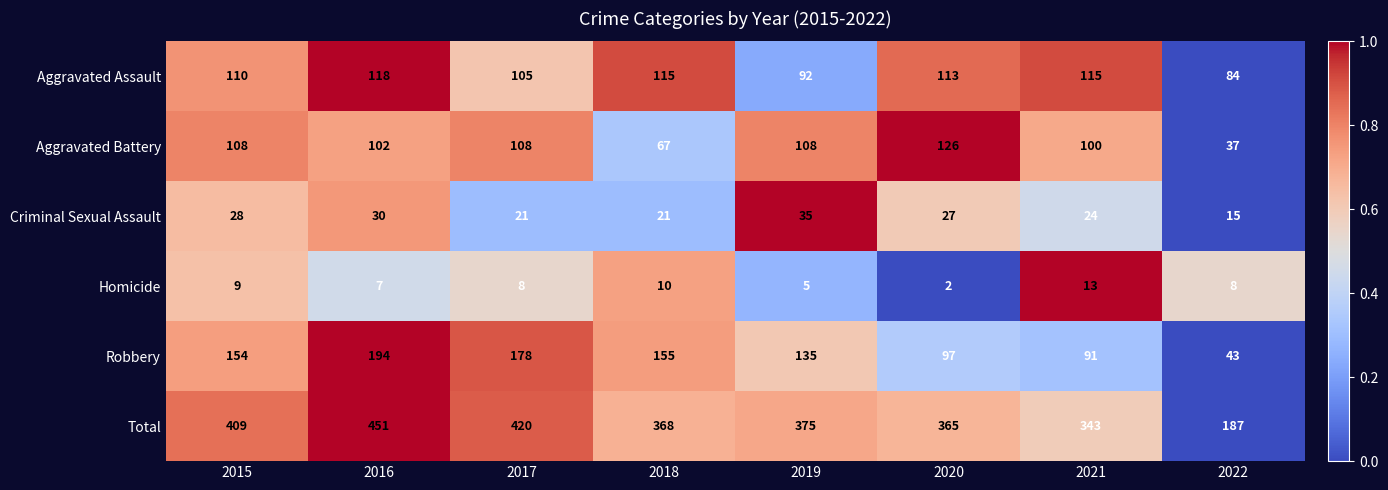

At which category does the chart reach its minimum across all series?

2020